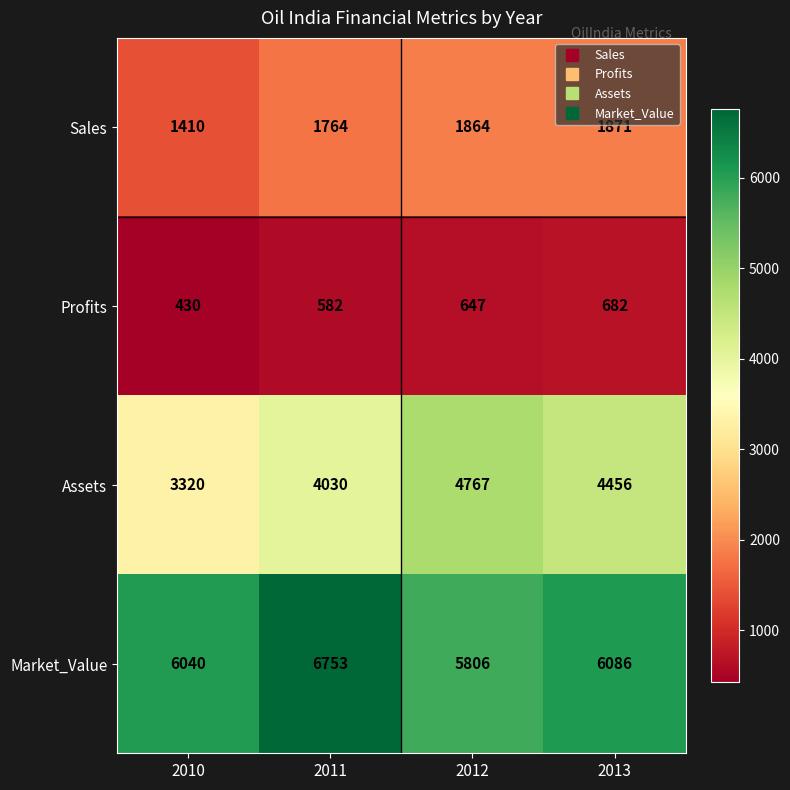

Reading left to right, what are all the values shown in this chart?

Sales: 2010=1410	2011=1764	2012=1864	2013=1871
Profits: 2010=430	2011=582	2012=647	2013=682
Assets: 2010=3320	2011=4030	2012=4767	2013=4456
Market_Value: 2010=6040	2011=6753	2012=5806	2013=6086